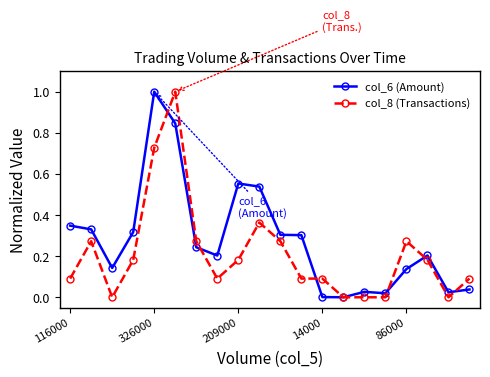

Rank the series by their average value, from highest to lowest.

col_6 (Amount), col_8 (Transactions)